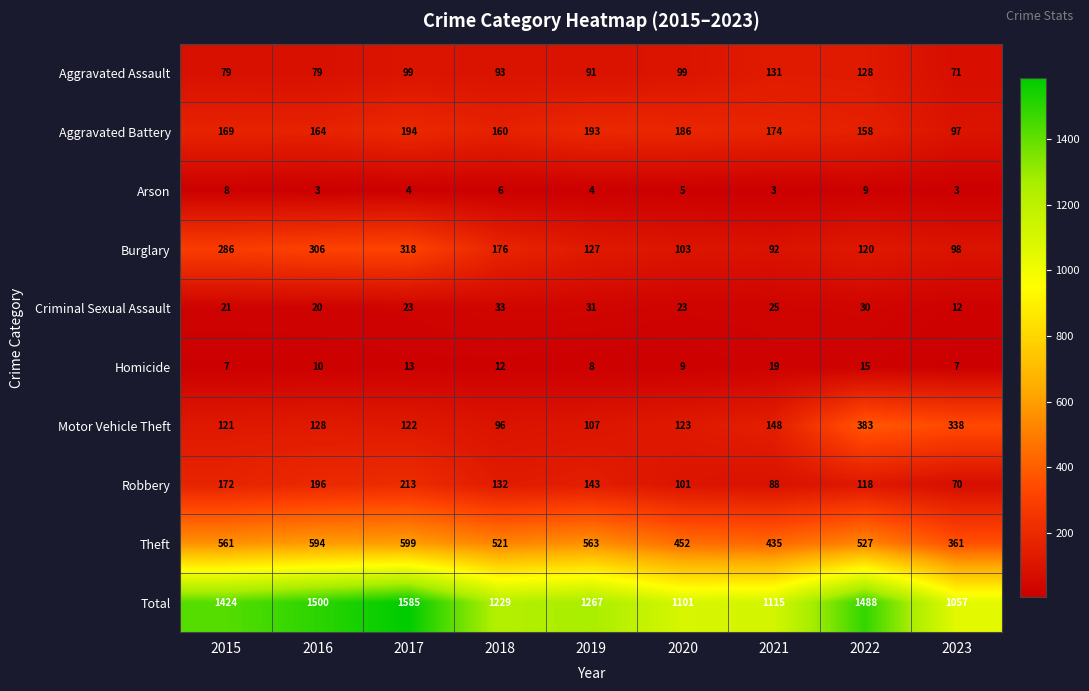

Is it true that Total equals 1488 at 2022?

True